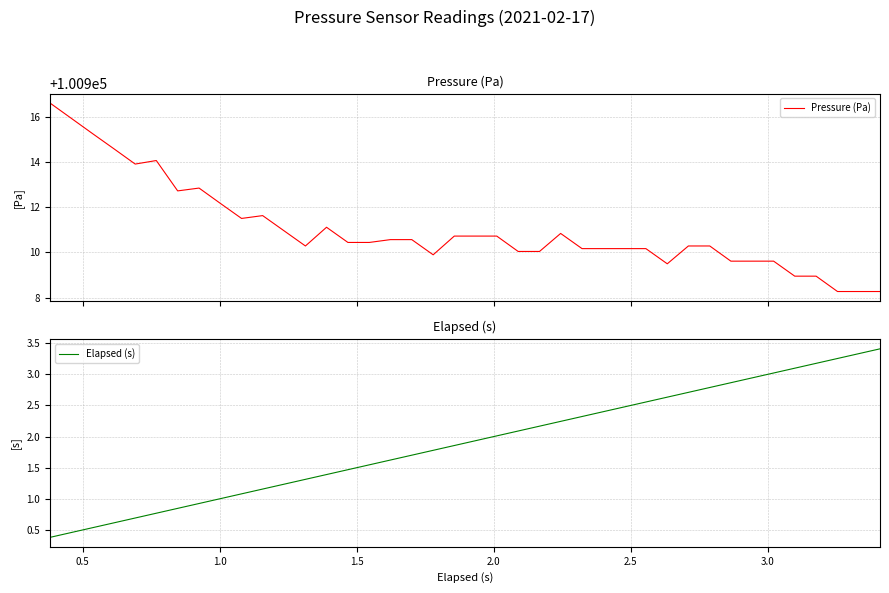

List the series in order of their overall mean, highest first.

Pressure (Pa), Elapsed (s)